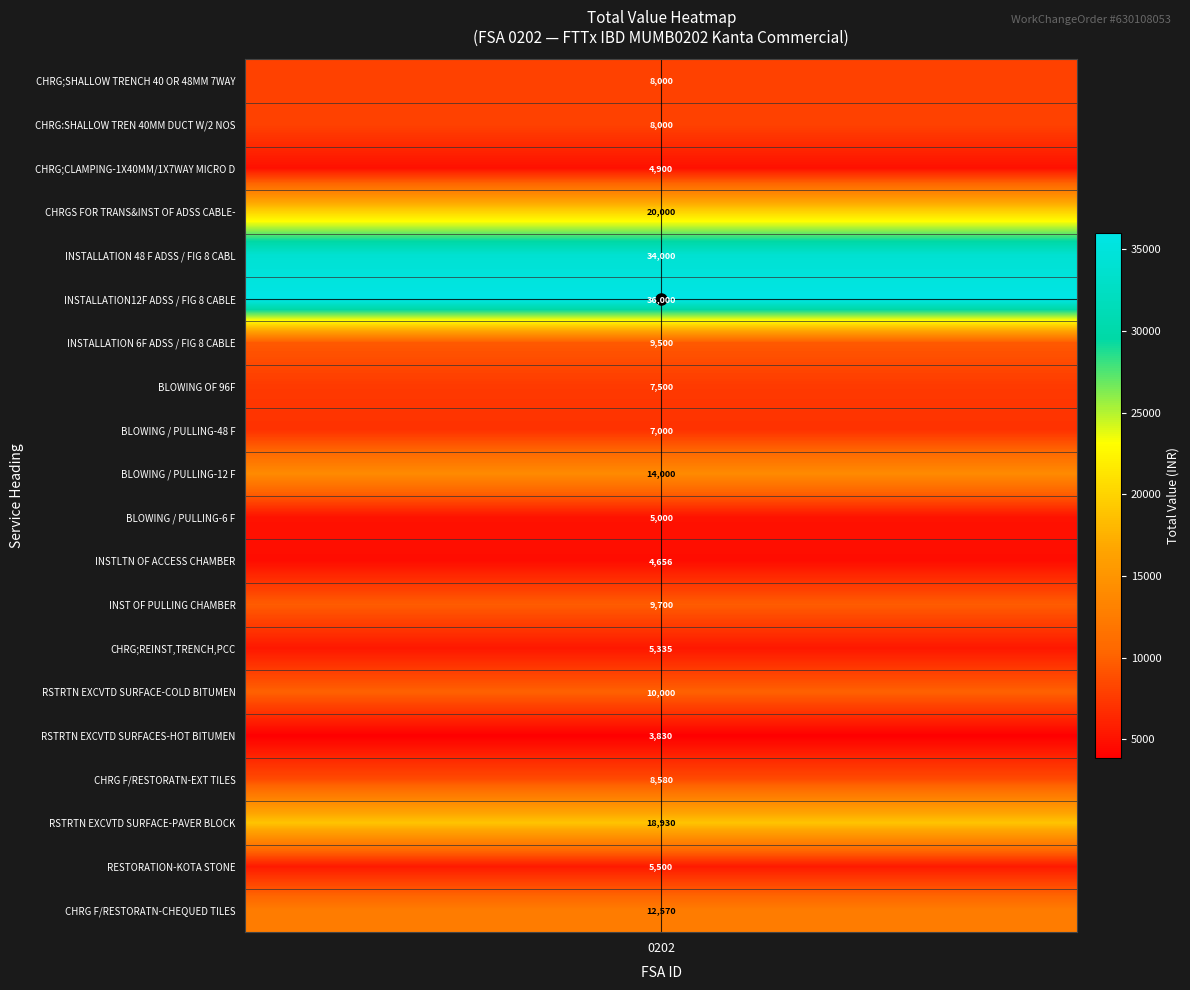

Is it true that the value at BLOWING OF 96F is 5121?

False